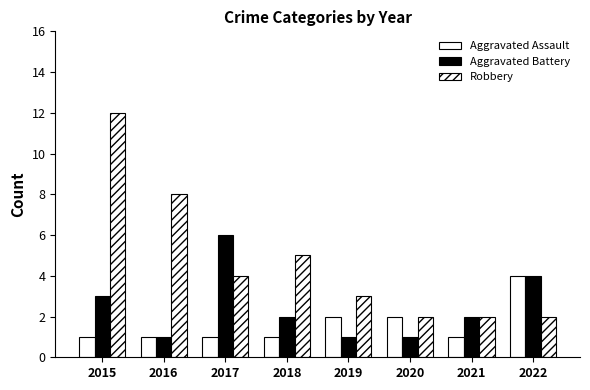

How many data points does each series have?

8